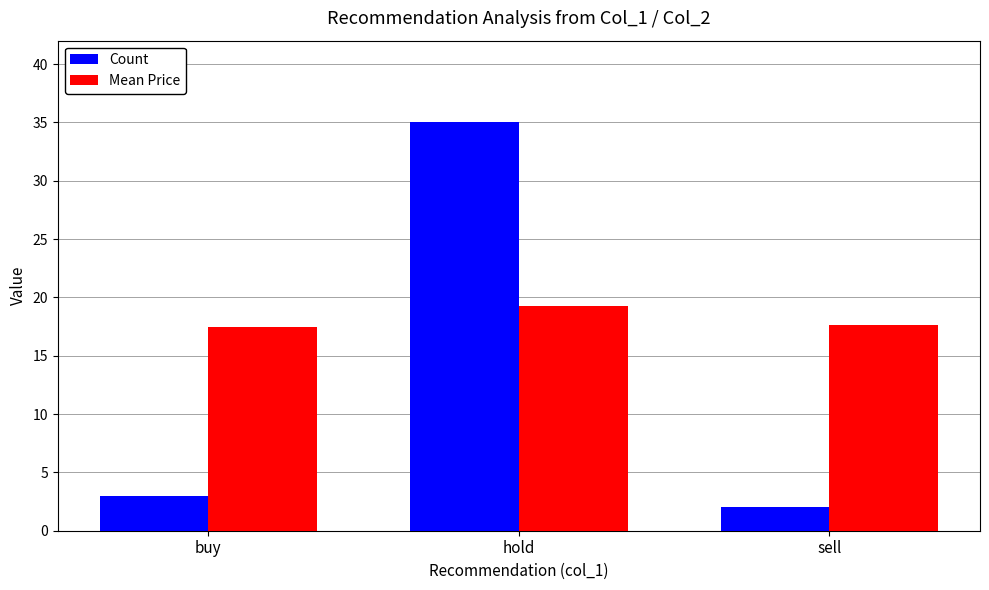

List the series in order of their peak value, highest first.

Count, Mean Price